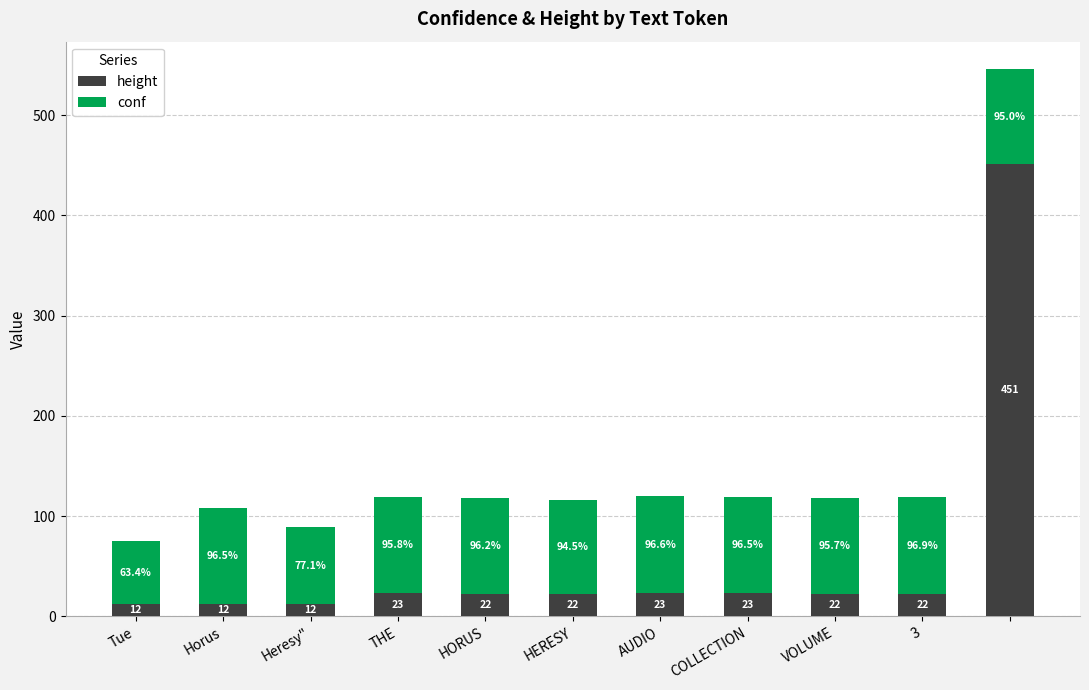

How many data points in height are less than 22?

3